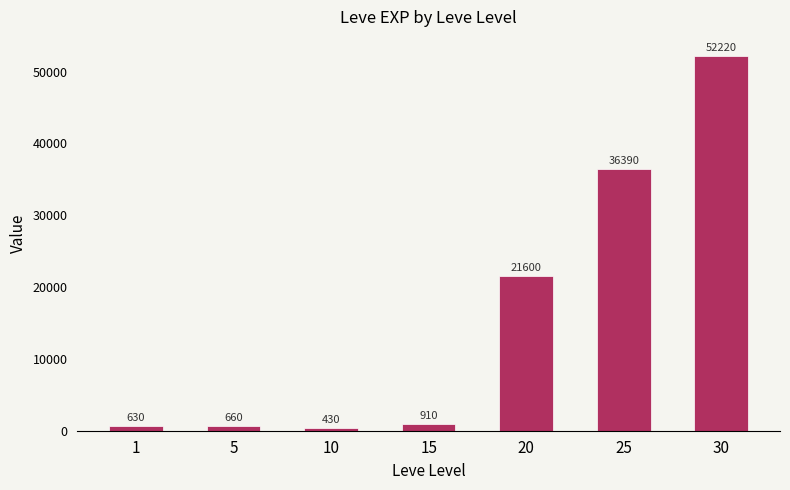

What is the smallest value displayed?

430